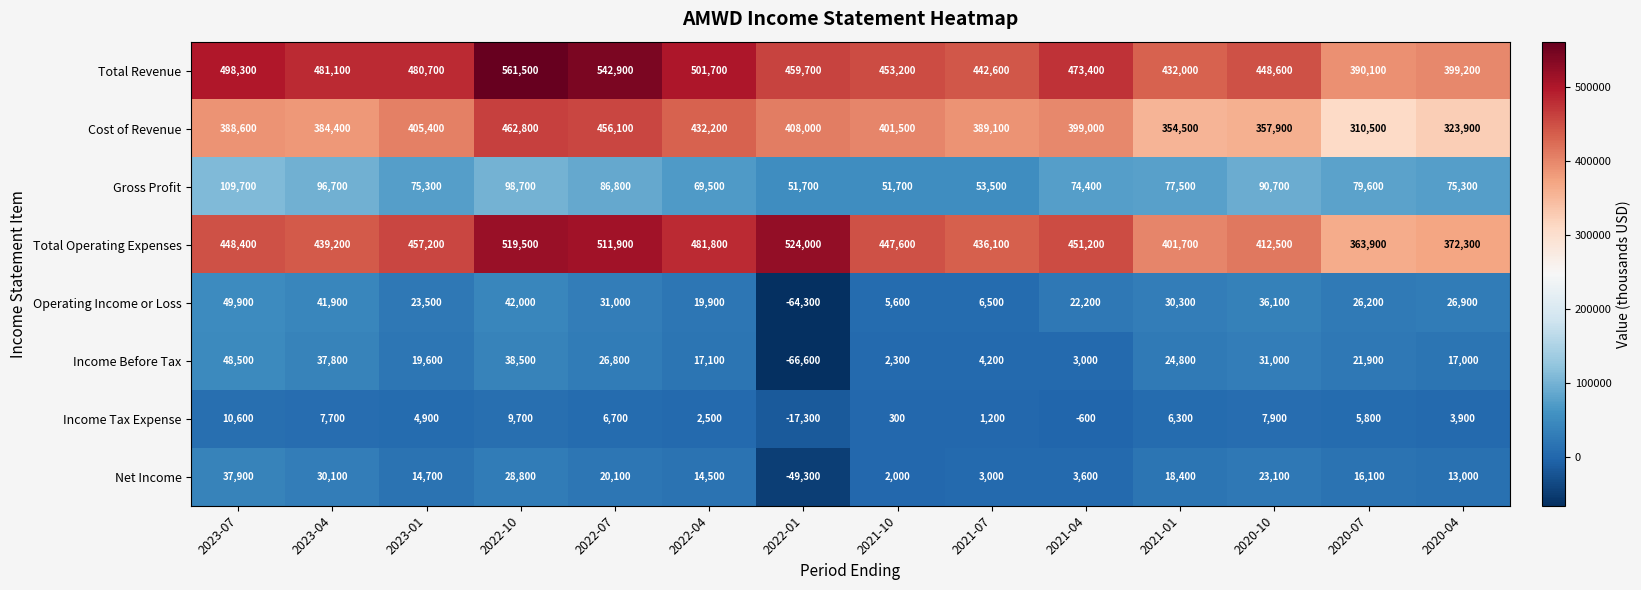

What is the sum of all Gross Profit values?

1091100